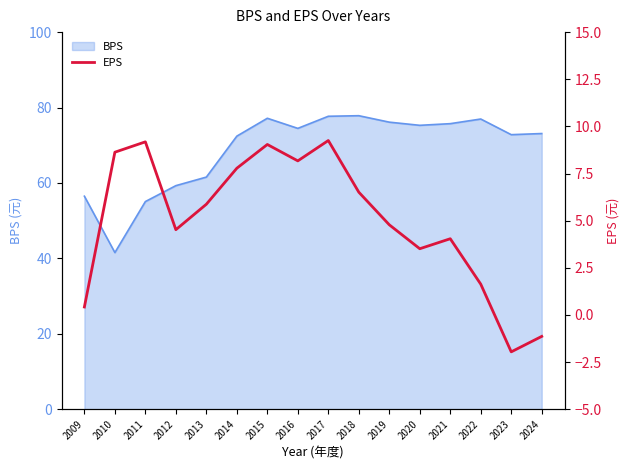

What is the smallest value displayed?

-2.0